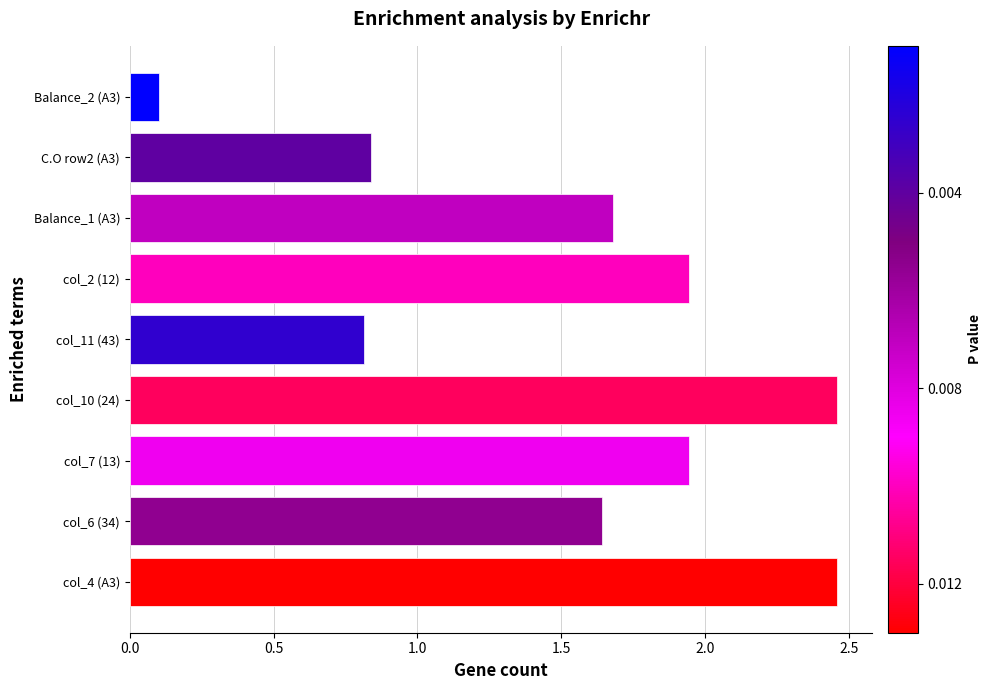

Which has a higher value, col_7 (13) or Balance_2 (A3)?

col_7 (13)